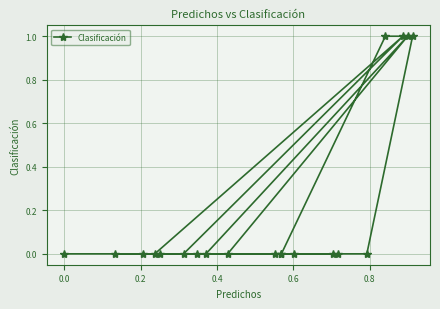

What position from the left is 0.4?

4